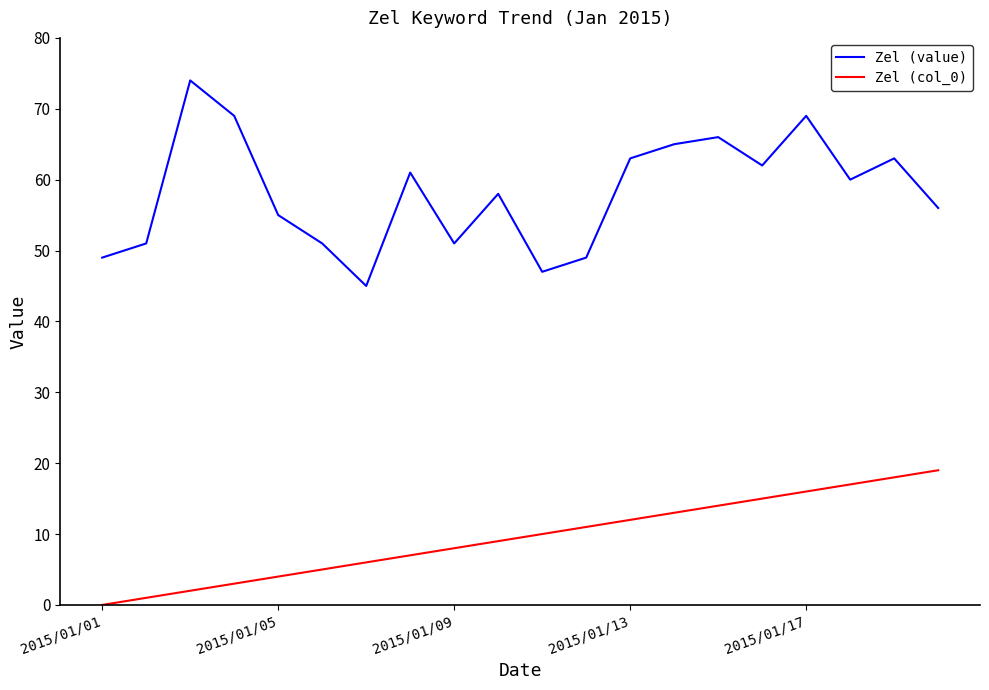

Rank the series by their maximum value, from lowest to highest.

Zel (col_0), Zel (value)